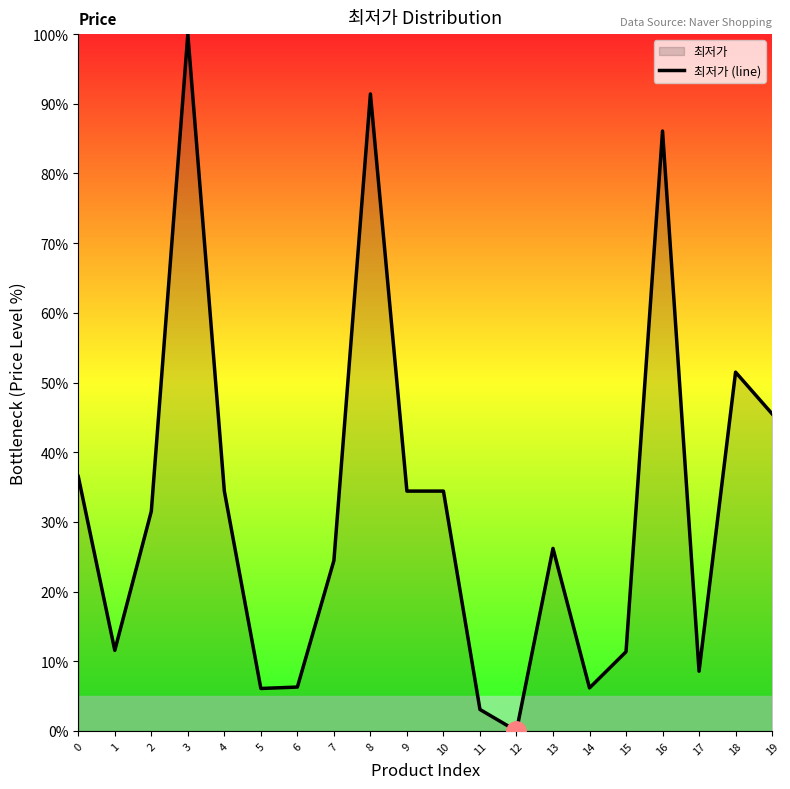

How many categories are shown in the chart?

20